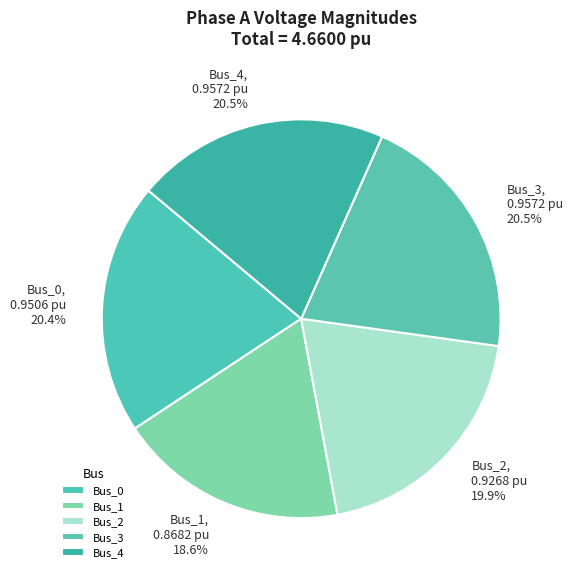

The Bus_0 slice represents 34% of the pie. True or false?

False